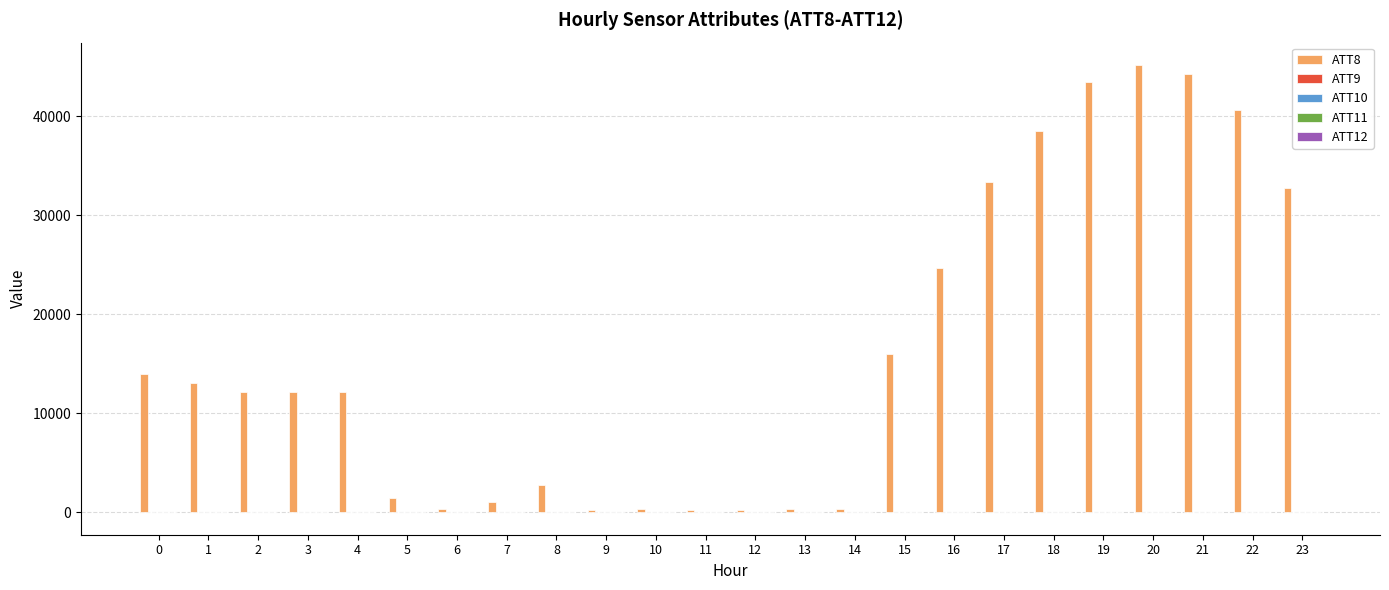

The value of ATT8 at 2 is 12200.0. True or false?

True